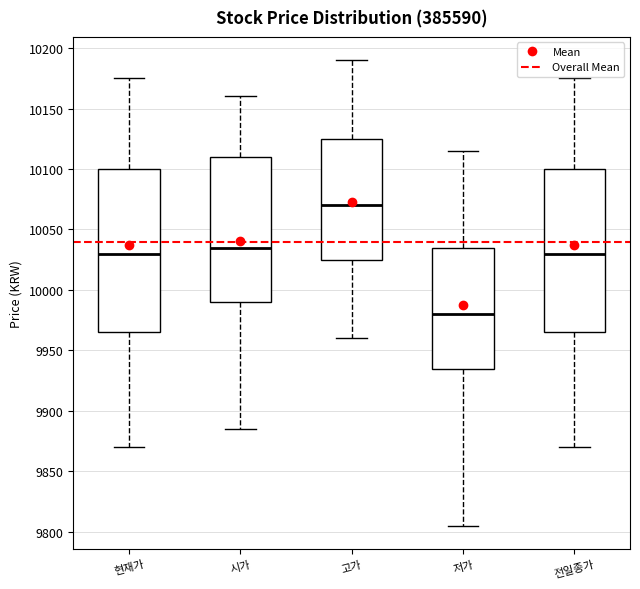

Reading left to right, read every box against the y-axis: the position of its median line, the range the box covers, and the ends of its whiskers. The values are not printed on the chart, so give them approximately, as read against the axis.

현재가: median 10030, box 9965 to 10100, whiskers 9870 to 10175
시가: median 10035, box 9990 to 10110, whiskers 9885 to 10160
고가: median 10070, box 10025 to 10125, whiskers 9960 to 10190
저가: median 9980, box 9935 to 10035, whiskers 9805 to 10115
전일종가: median 10030, box 9965 to 10100, whiskers 9870 to 10175